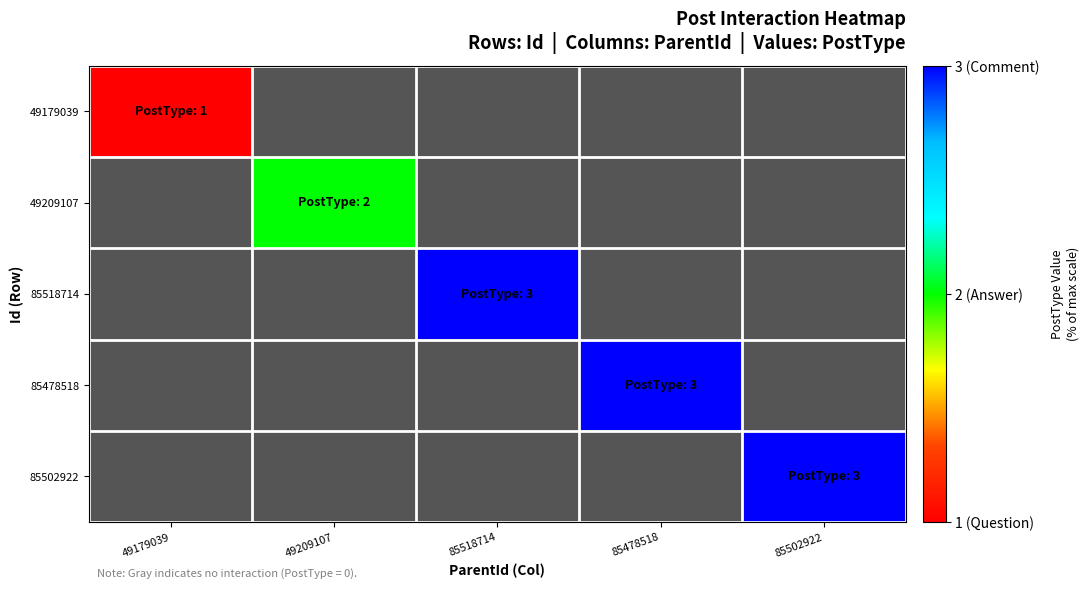

How many values in 49209107 are above zero?

1